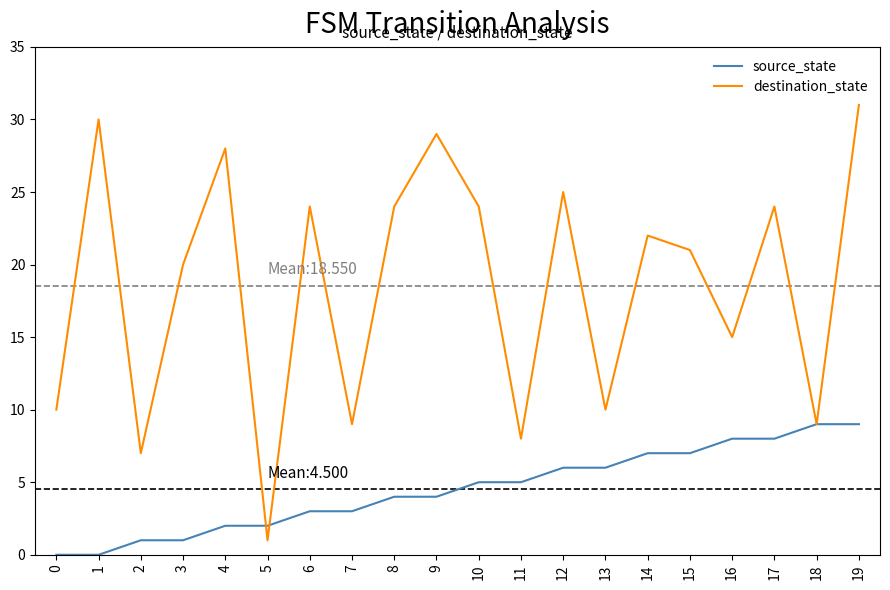

Rank the series by their average value, from lowest to highest.

source_state, destination_state